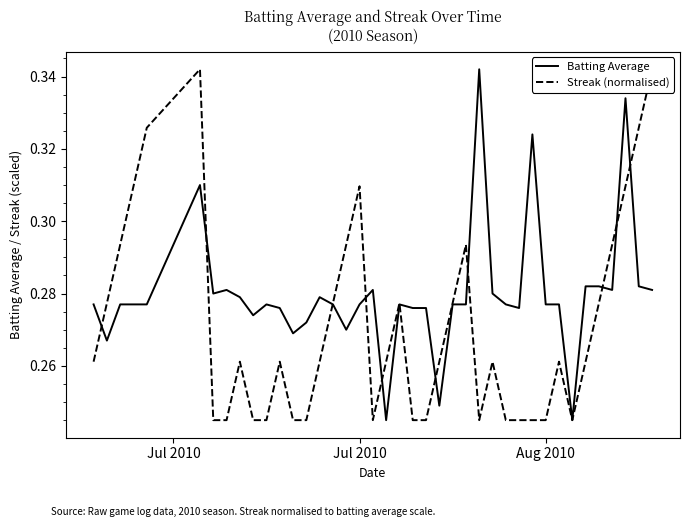

At how many categories does at least one series exceed 0?

40